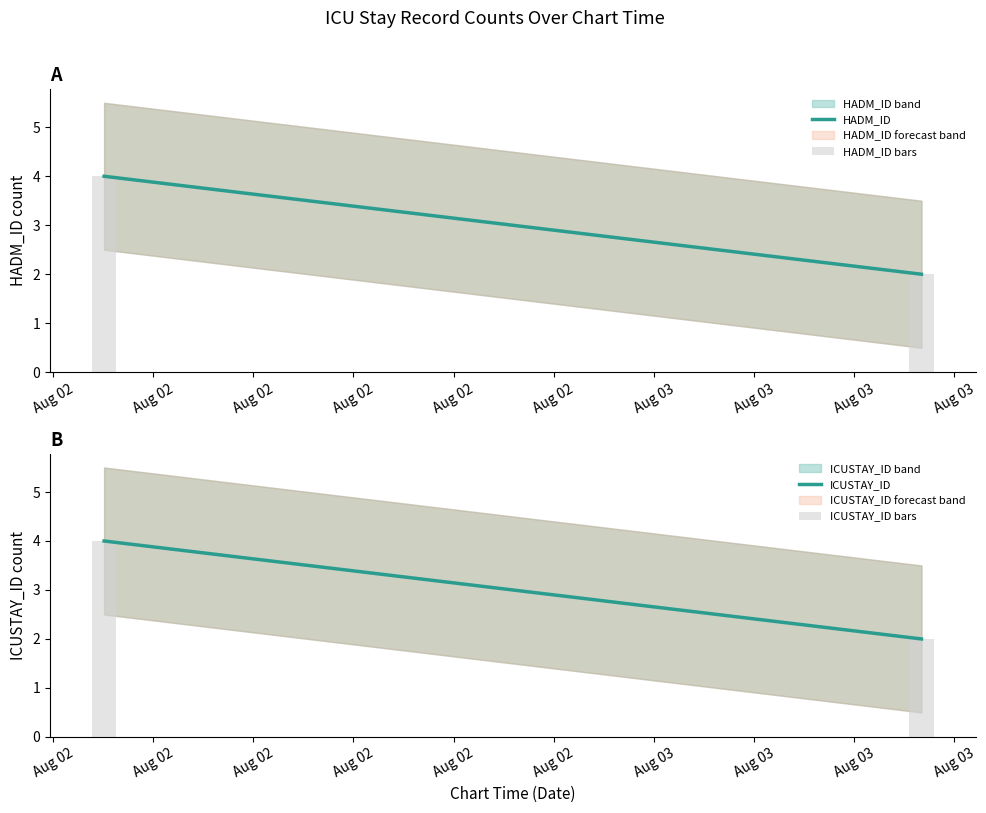

What is the difference between the maximum and minimum values in the HADM_ID series?

2